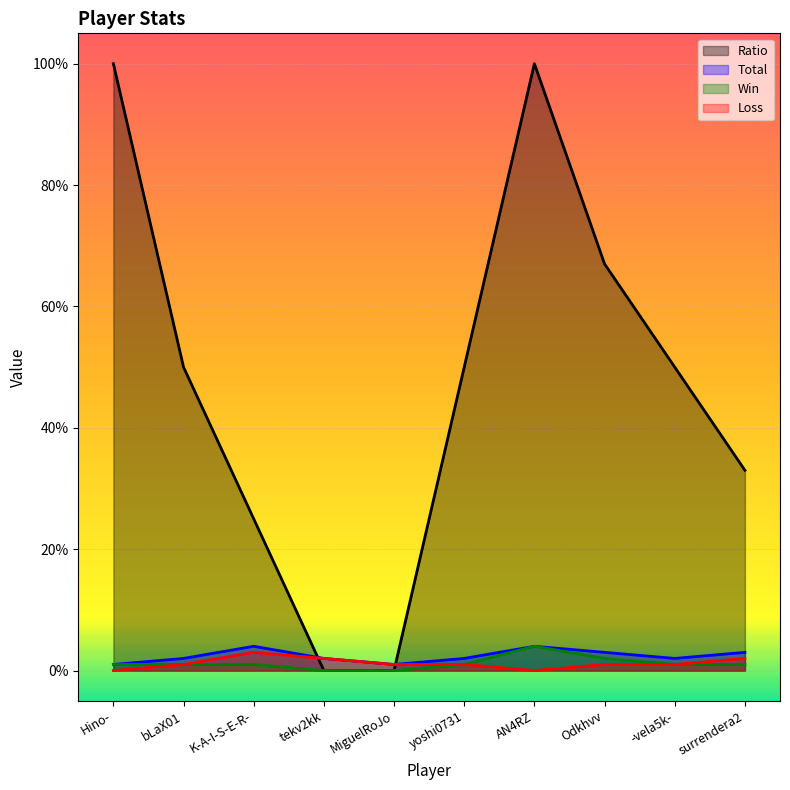

What is the sum of the Total values at surrendera2 and Hino-?

4